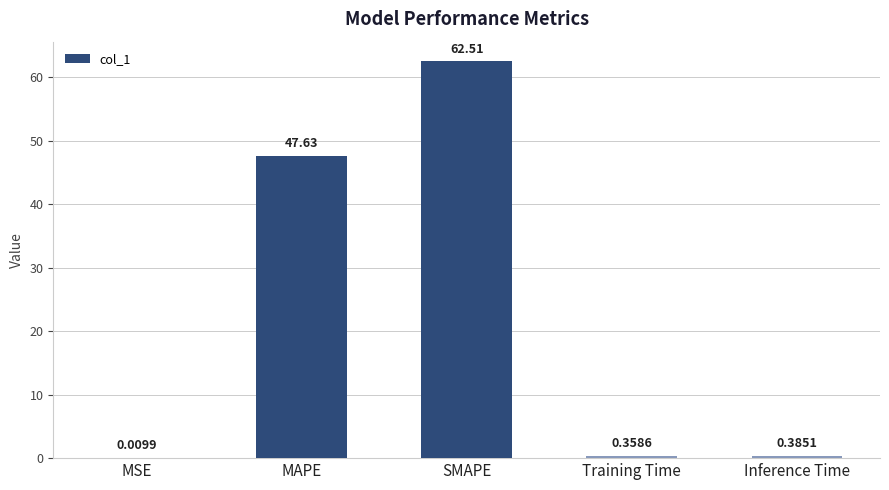

Between Training Time and Inference Time, which is larger?

Inference Time